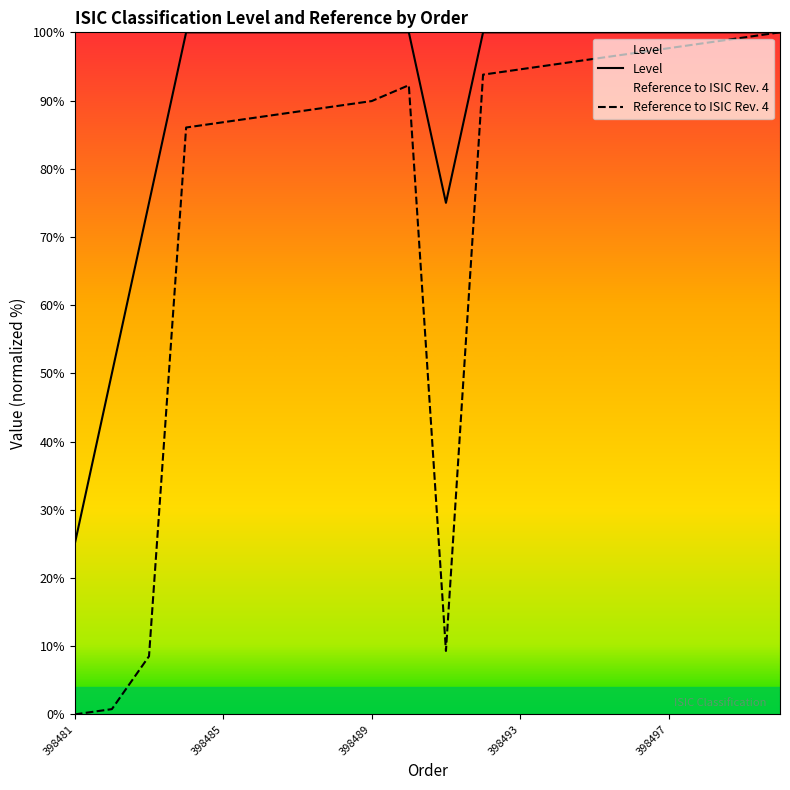

Between 398496 and 398484, which is larger?

398496